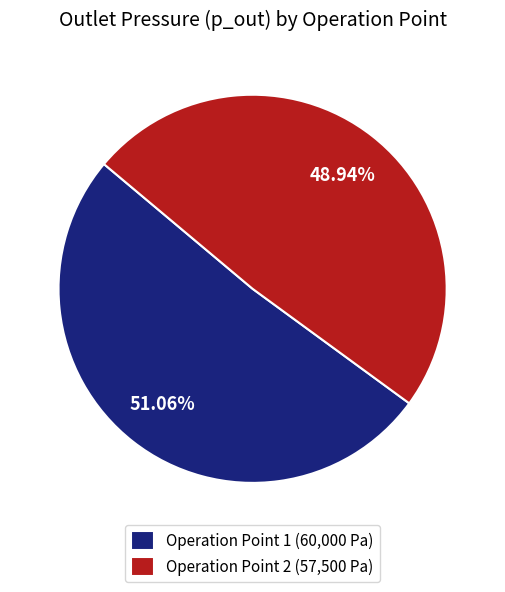

What is the majority slice?

Operation Point 1